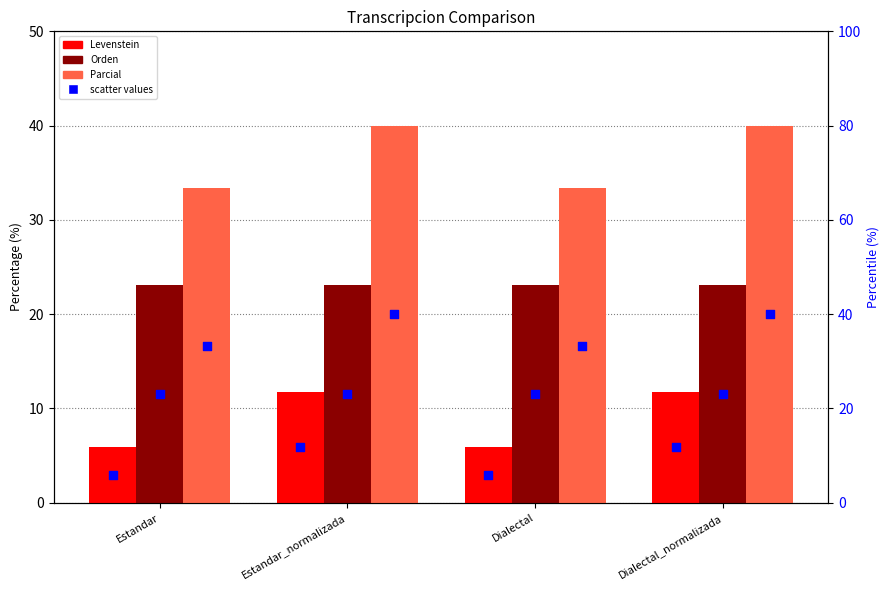

Is the value of Parcial at Estandar_normalizada greater than the value of Levenstein at Dialectal?

Yes